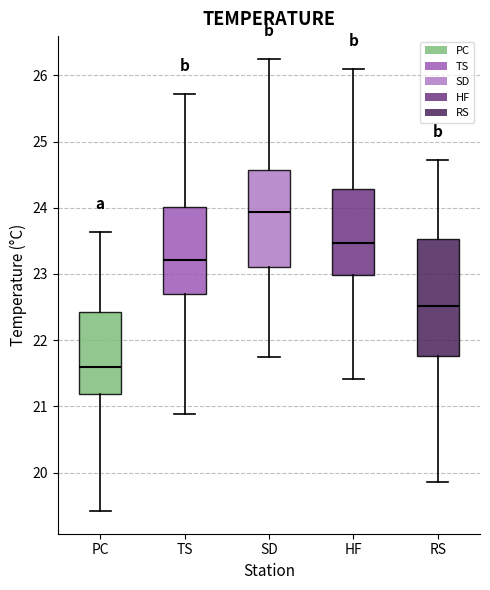

Which box has the lowest median line?

PC